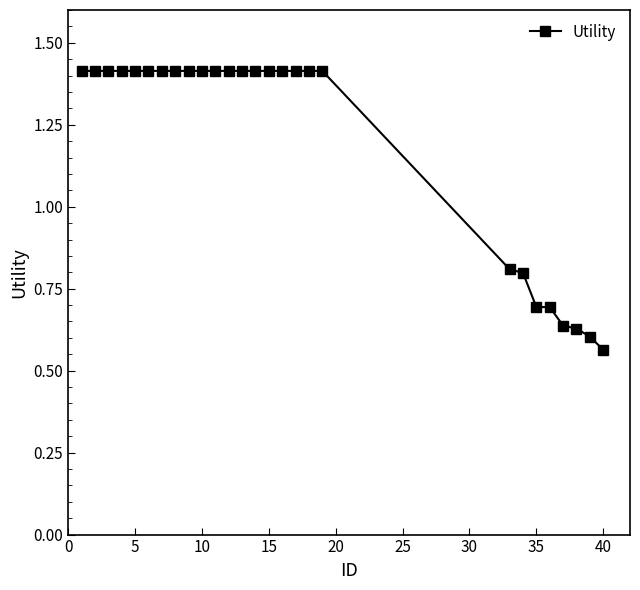

What is the difference between the maximum and minimum values?

0.9